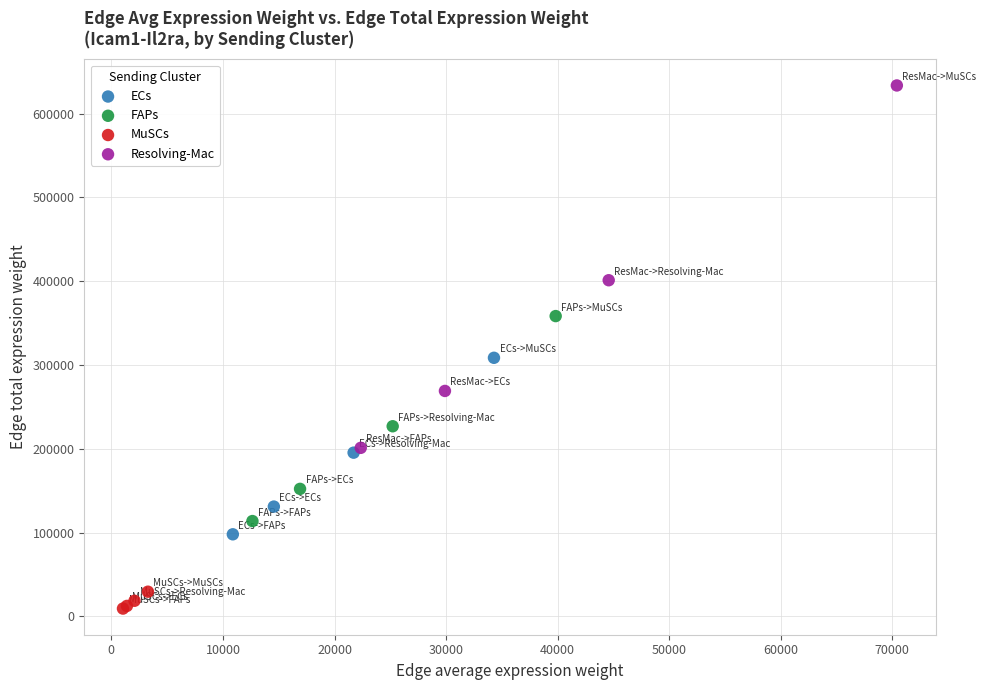

Which series reaches the maximum Y coordinate?

Resolving-Mac